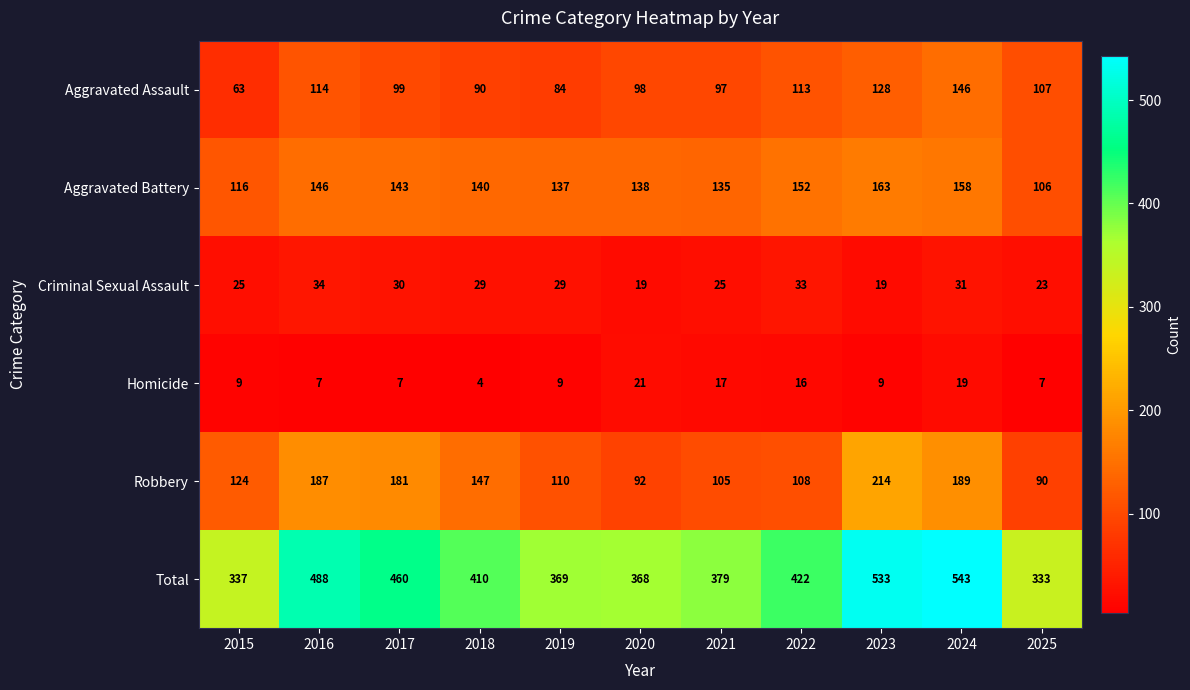

How many distinct data groups are displayed?

6